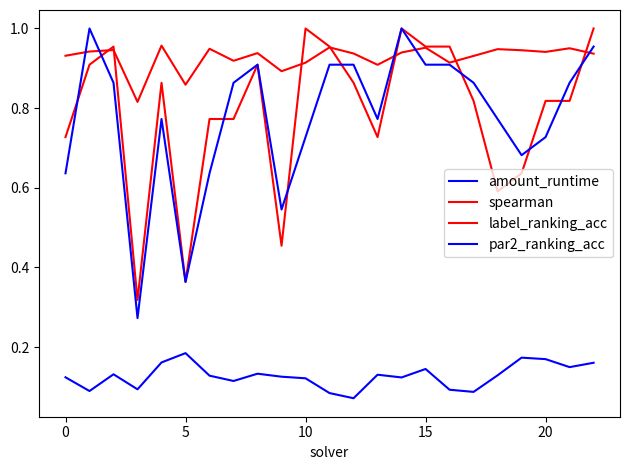

List the series in order of their peak value, highest first.

label_ranking_acc, par2_ranking_acc, spearman, amount_runtime